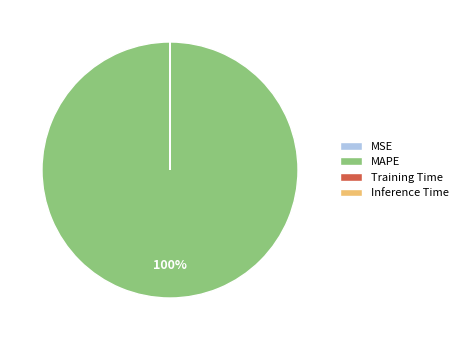

Which category accounts for the majority?

MAPE